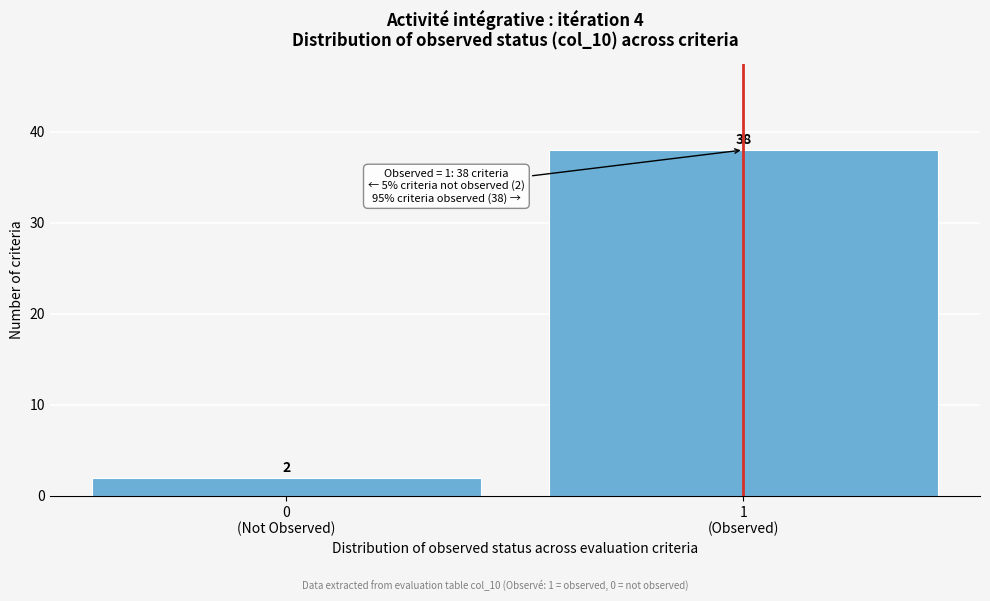

Reading right to left, list all the values displayed in this chart.

38	2